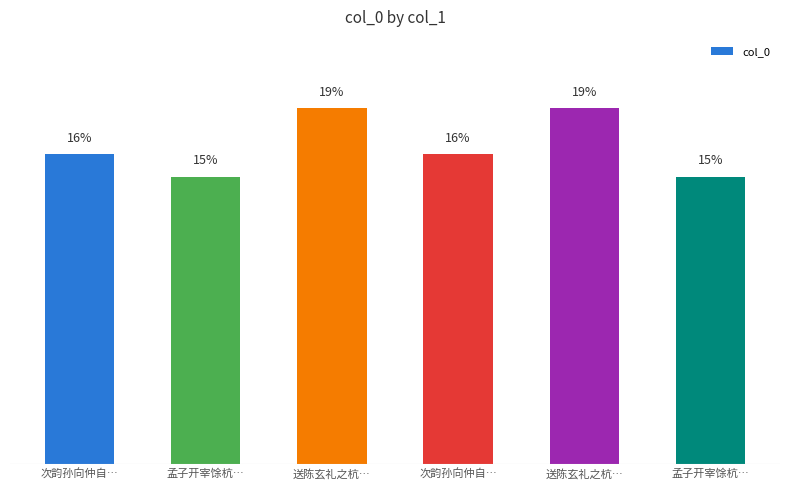

How many series are shown in this chart?

1